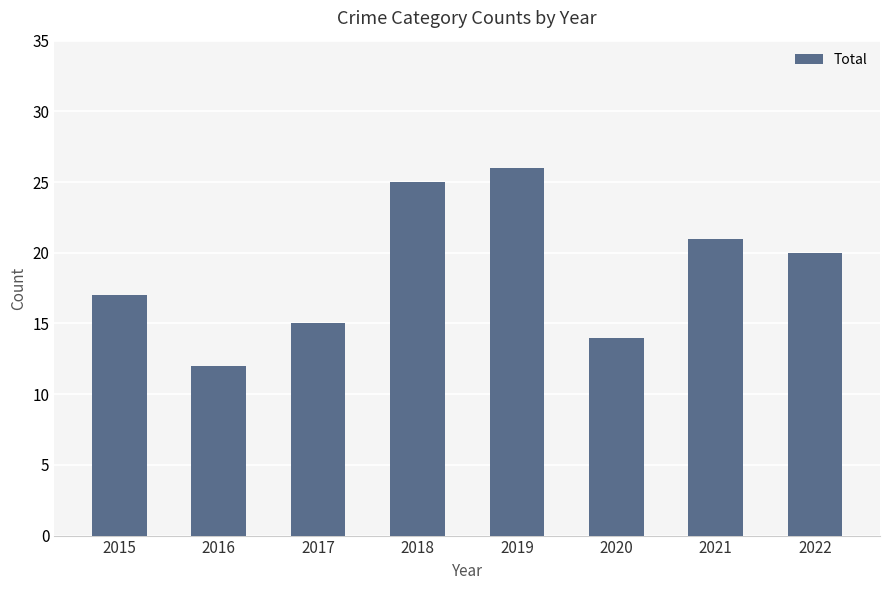

What is the value of the 1st bar from the left?

17